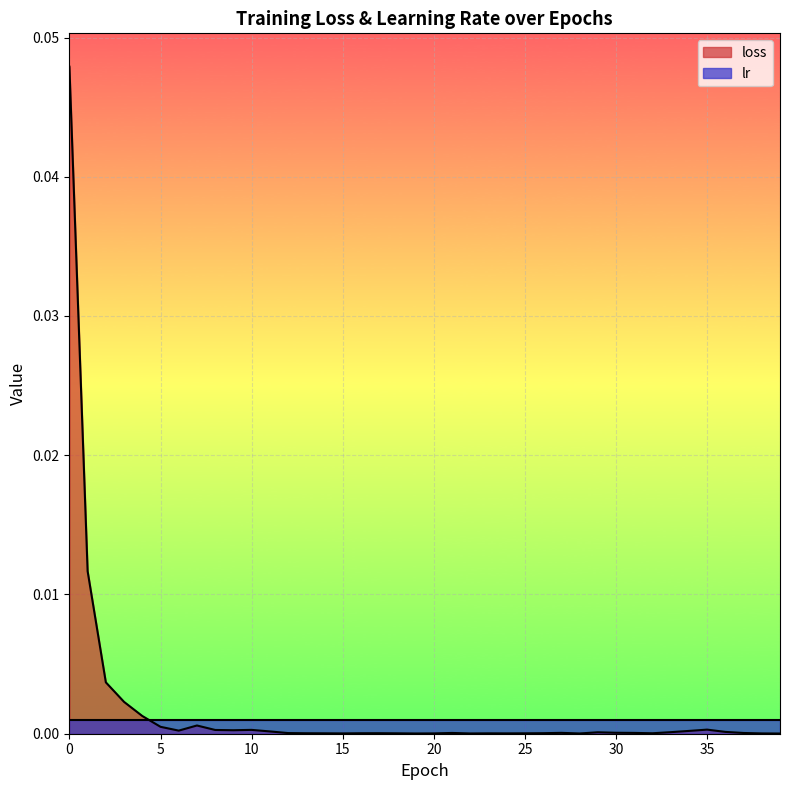

Rank the categories by value from highest to lowest.

0, 1, 2, 3, 4, 7, 5, 35, 10, 8, 9, 6, 34, 11, 36, 33, 29, 30, 27, 31, 21, 37, 12, 26, 17, 16, 32, 13, 14, 25, 18, 23, 24, 20, 15, 38, 22, 28, 19, 39